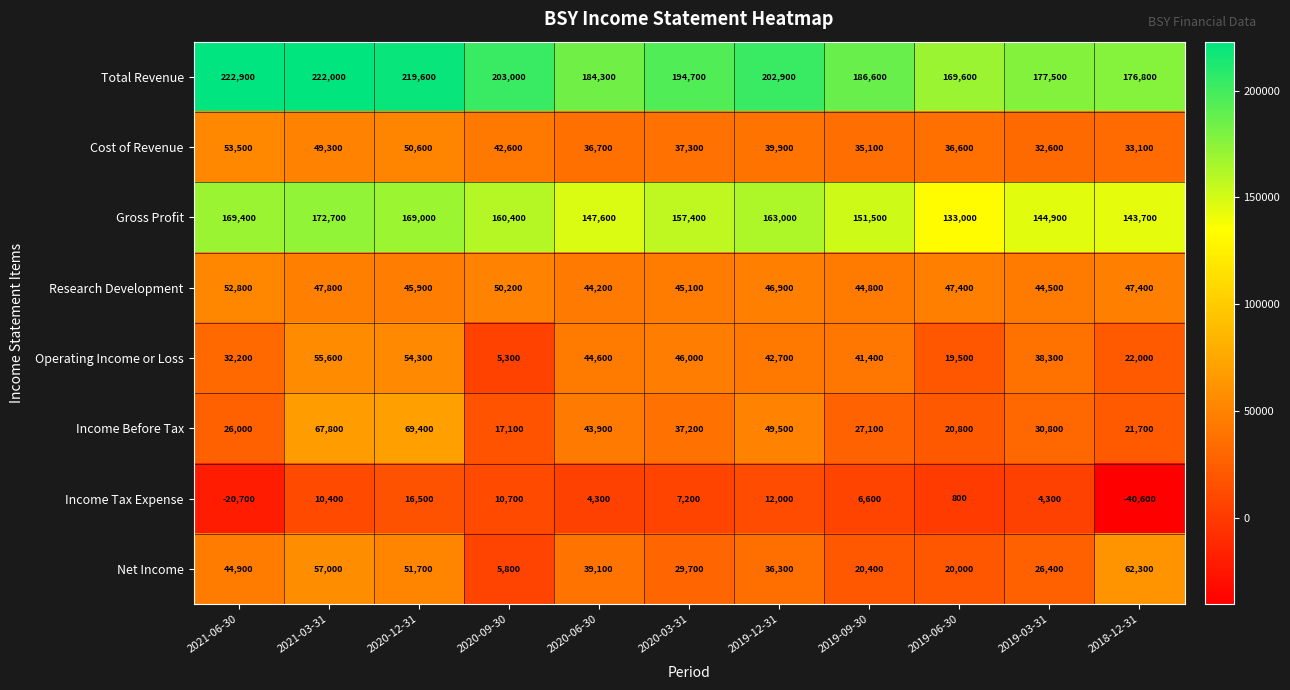

Which series changed the most between 2020-06-30 and 2019-12-31?

Total Revenue